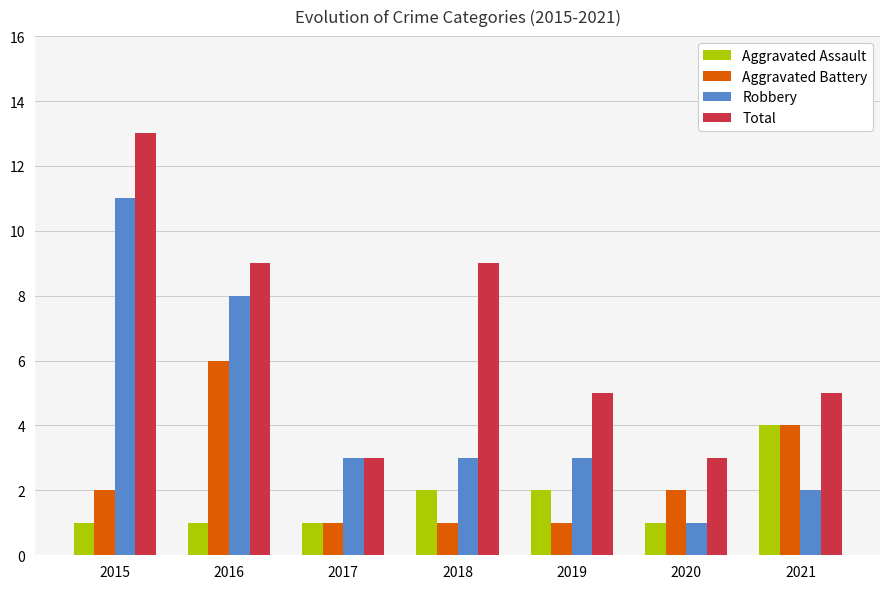

Count the number of data series in this chart.

4